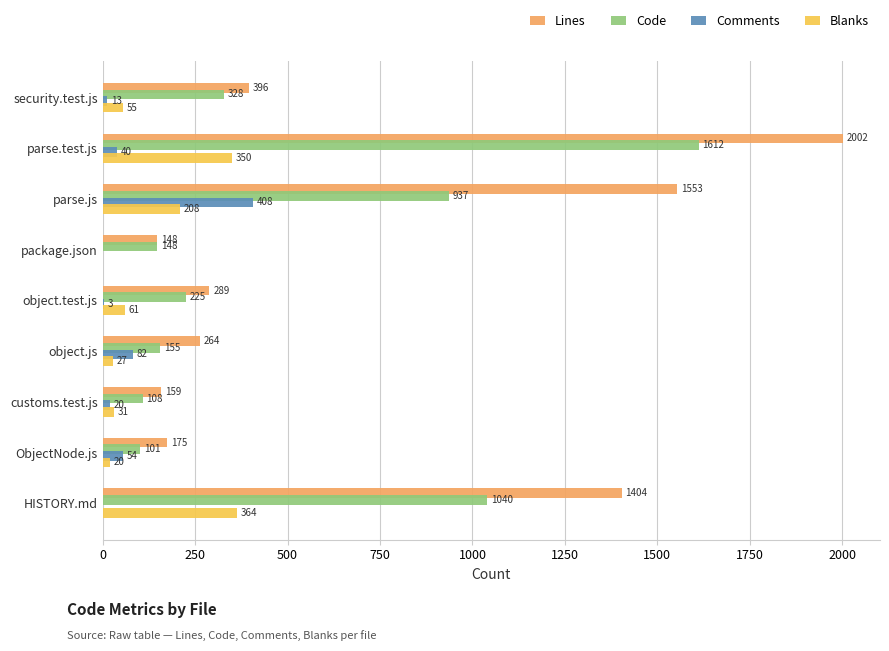

What is the highest value of the Comments series?

408